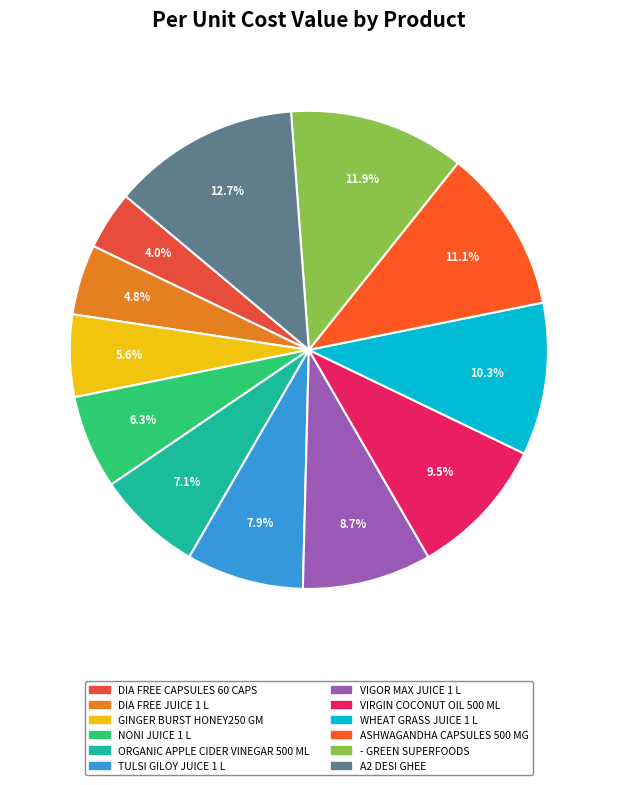

To the nearest percent, what is the combined percentage of - GREEN SUPERFOODS and NONI JUICE 1 L?

18%